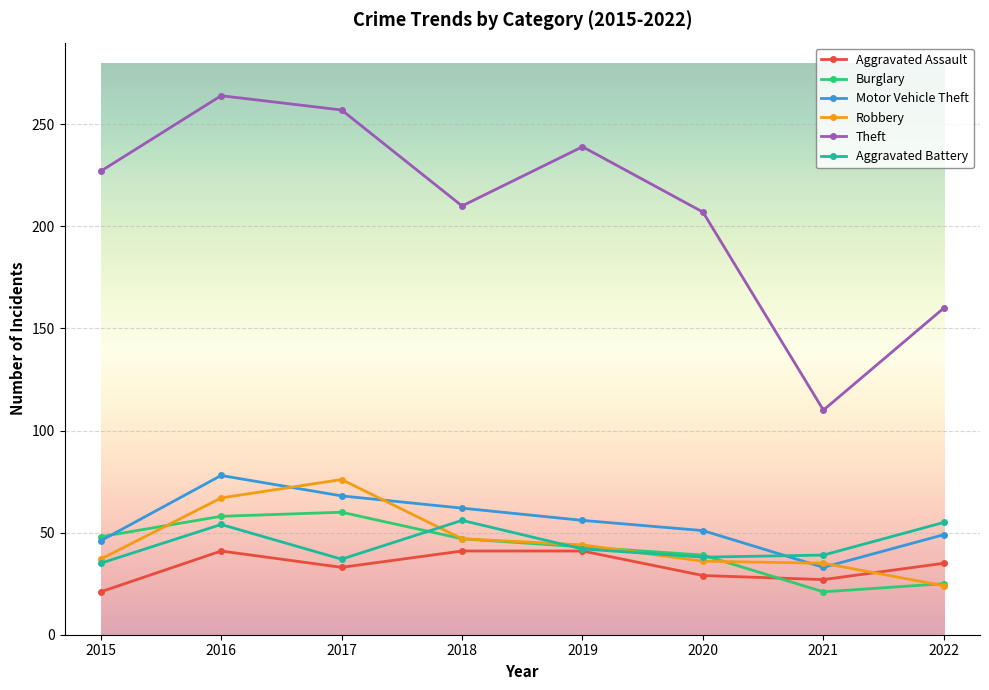

What is the sum of the Theft values at 2015 and 2018?

437